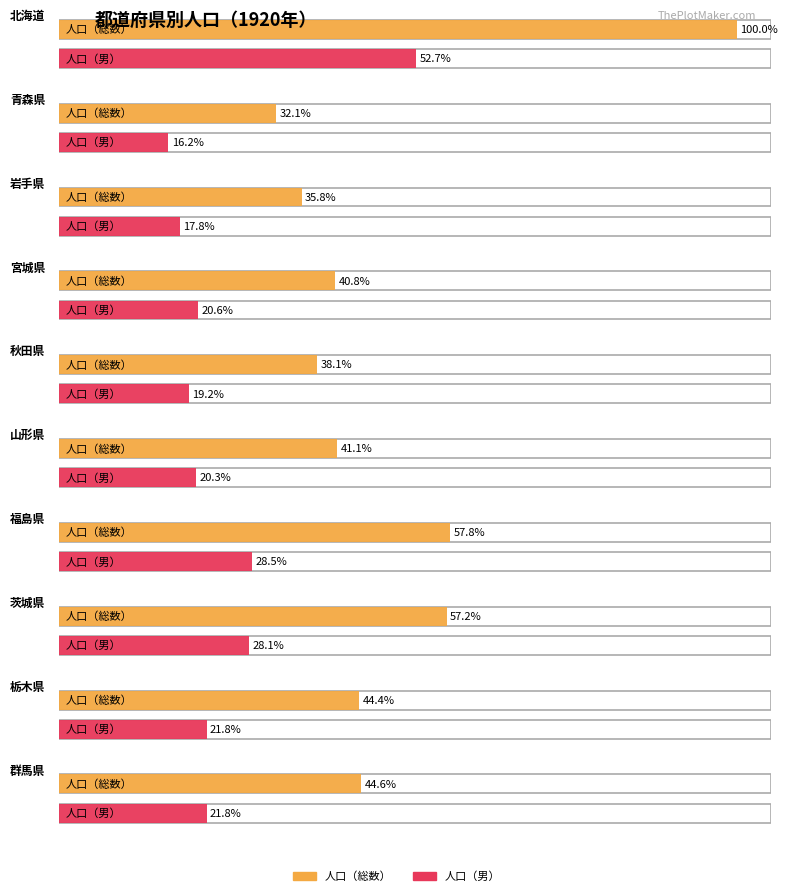

Is the value of 人口（女） at 福島県 greater than the value of 人口（総数） at 群馬県?

No